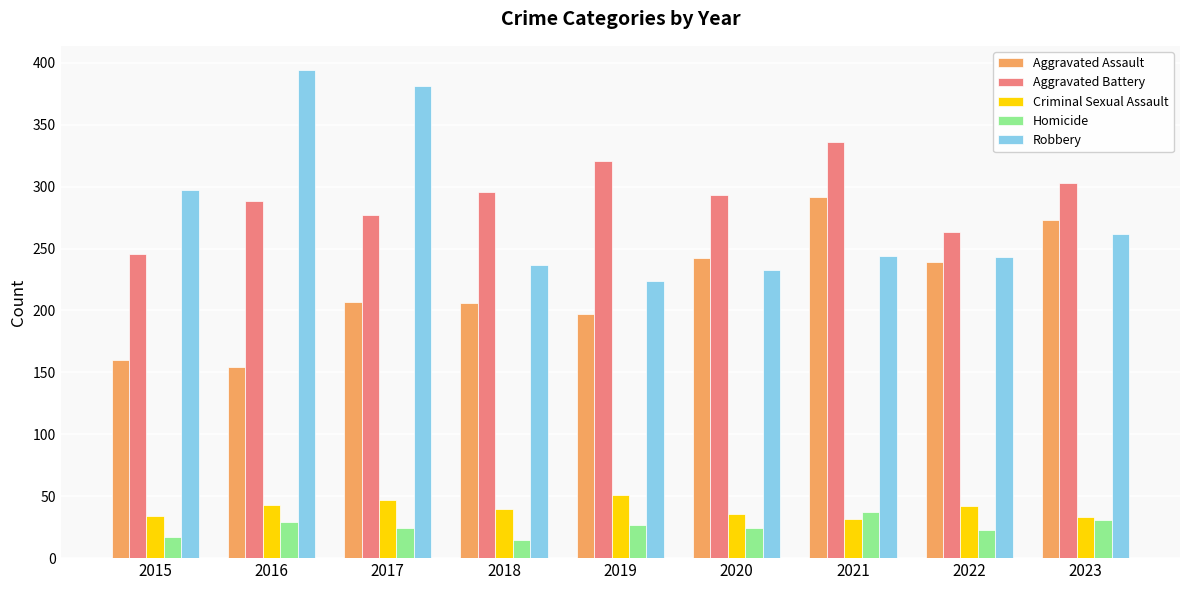

Which series has the largest total across all categories?

Aggravated Battery